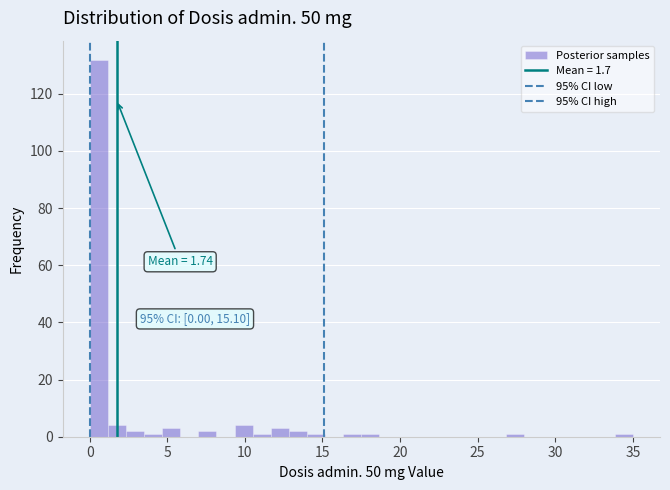

Read against the x-axis, roughly where is the centre of the tallest bar?

0.5